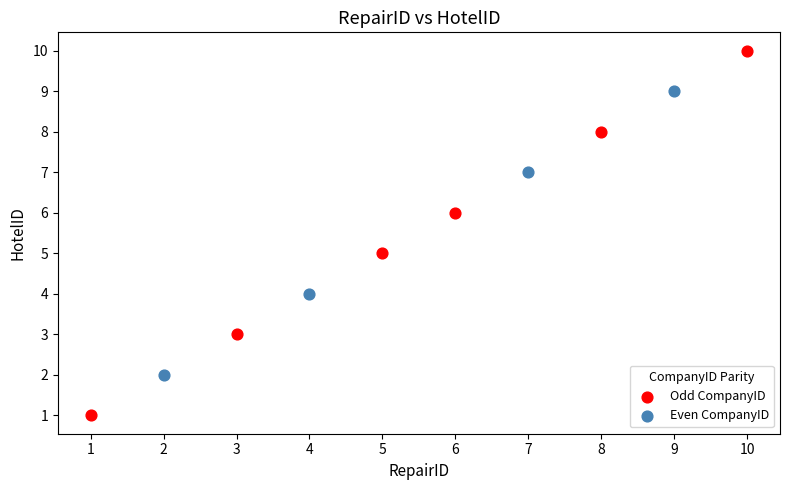

Which series contains the highest Y value?

Odd CompanyID